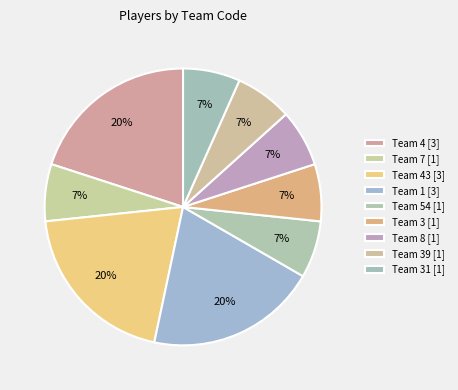

How many segments does this pie chart have?

9